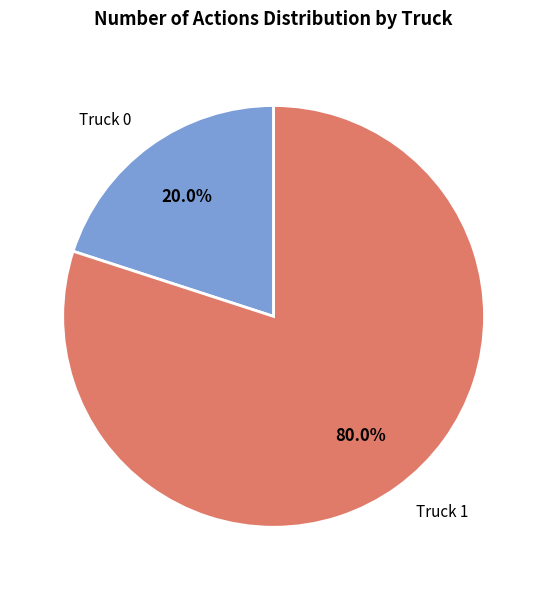

How many slices are in this pie chart?

2